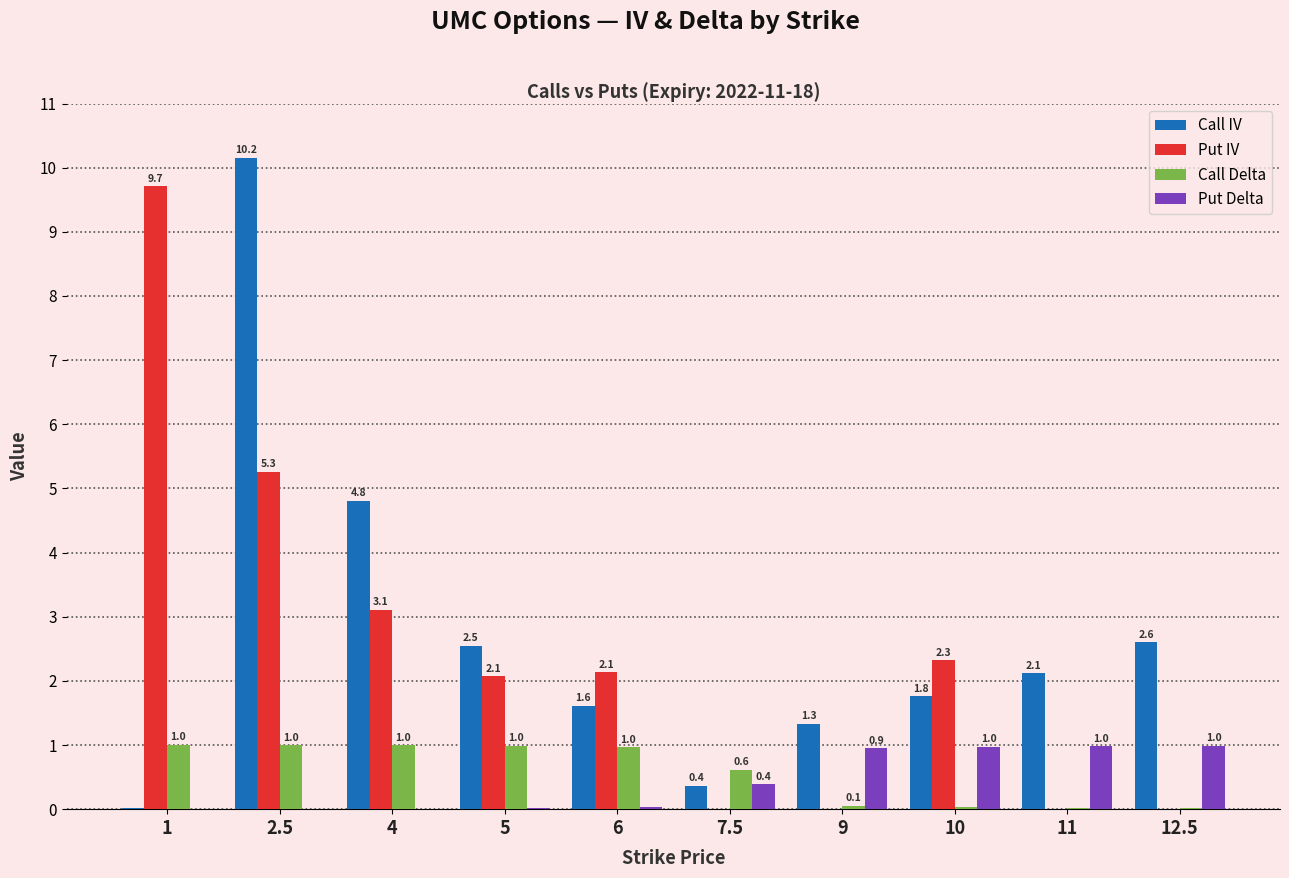

What is the spread (max minus min) of values at 2.5?

10.2